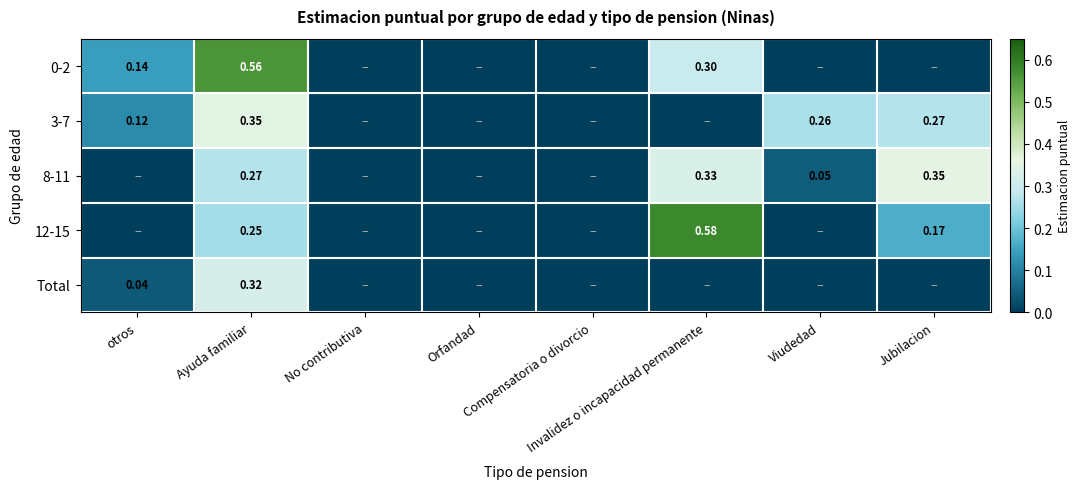

The 0-2 series shows 0.1 at otros. True or false?

True